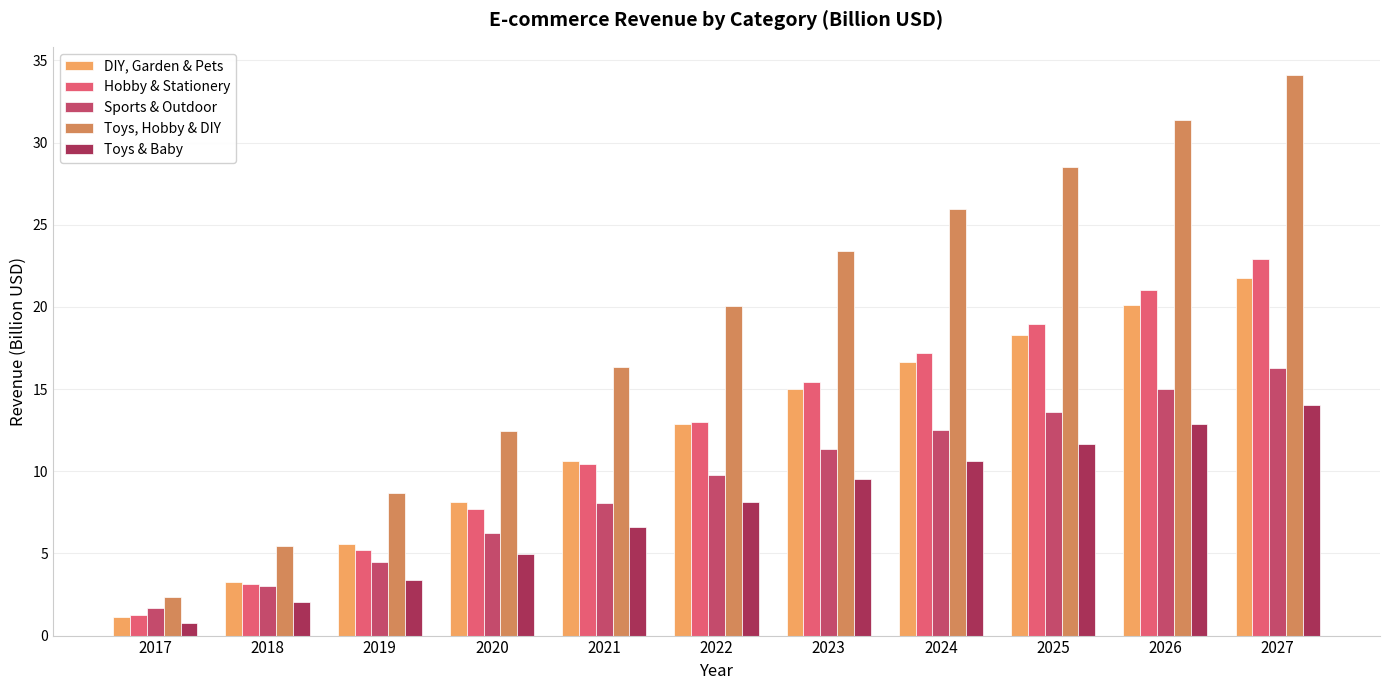

How many values in the Toys, Hobby & DIY series exceed 20?

6